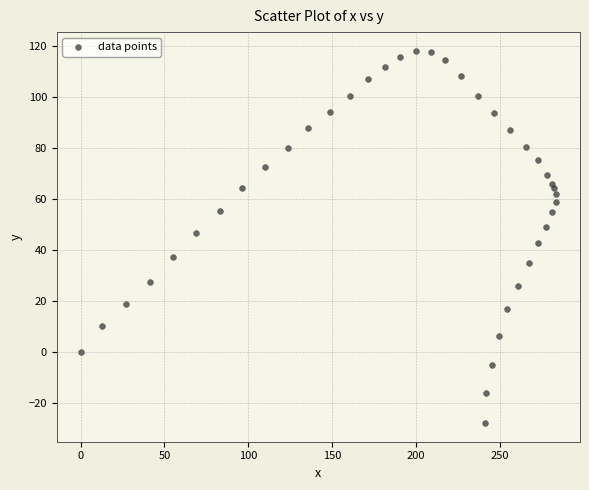

What is the range of X values (max minus min)?

283.7